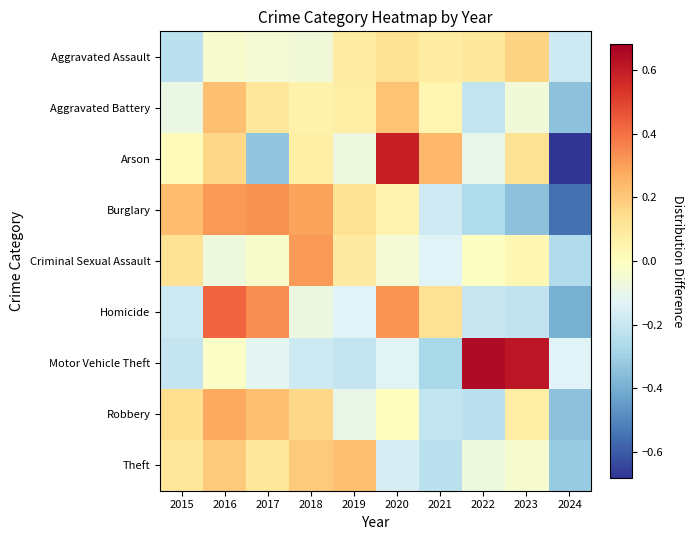

Reading left to right, transcribe all the data shown in this chart.

Aggravated Assault: 2015=-0.2	2016=-0.0	2017=-0.1	2018=-0.1	2019=0.1	2020=0.1	2021=0.1	2022=0.1	2023=0.2	2024=-0.2
Aggravated Battery: 2015=-0.1	2016=0.2	2017=0.1	2018=0.1	2019=0.1	2020=0.2	2021=0.0	2022=-0.2	2023=-0.1	2024=-0.3
Arson: 2015=0.0	2016=0.2	2017=-0.3	2018=0.1	2019=-0.1	2020=0.6	2021=0.2	2022=-0.1	2023=0.1	2024=-0.7
Burglary: 2015=0.2	2016=0.3	2017=0.3	2018=0.3	2019=0.1	2020=0.0	2021=-0.2	2022=-0.3	2023=-0.3	2024=-0.6
Criminal Sexual Assault: 2015=0.1	2016=-0.1	2017=-0.0	2018=0.3	2019=0.1	2020=-0.1	2021=-0.1	2022=-0.0	2023=0.0	2024=-0.3
Homicide: 2015=-0.2	2016=0.4	2017=0.3	2018=-0.1	2019=-0.1	2020=0.3	2021=0.1	2022=-0.2	2023=-0.2	2024=-0.4
Motor Vehicle Theft: 2015=-0.2	2016=-0.0	2017=-0.1	2018=-0.2	2019=-0.2	2020=-0.1	2021=-0.3	2022=0.6	2023=0.6	2024=-0.1
Robbery: 2015=0.1	2016=0.3	2017=0.2	2018=0.2	2019=-0.1	2020=-0.0	2021=-0.2	2022=-0.2	2023=0.1	2024=-0.3
Theft: 2015=0.1	2016=0.2	2017=0.1	2018=0.2	2019=0.2	2020=-0.2	2021=-0.2	2022=-0.1	2023=-0.0	2024=-0.3